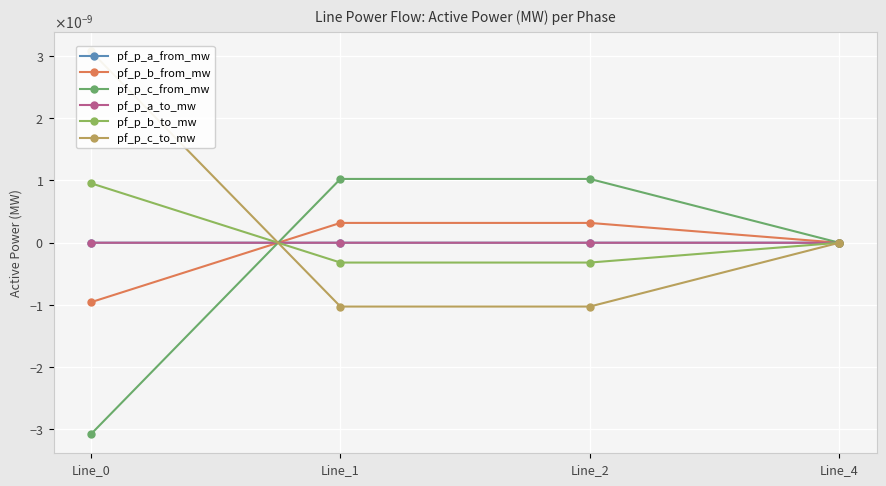

Is this an area chart (filled region under the line)?

No